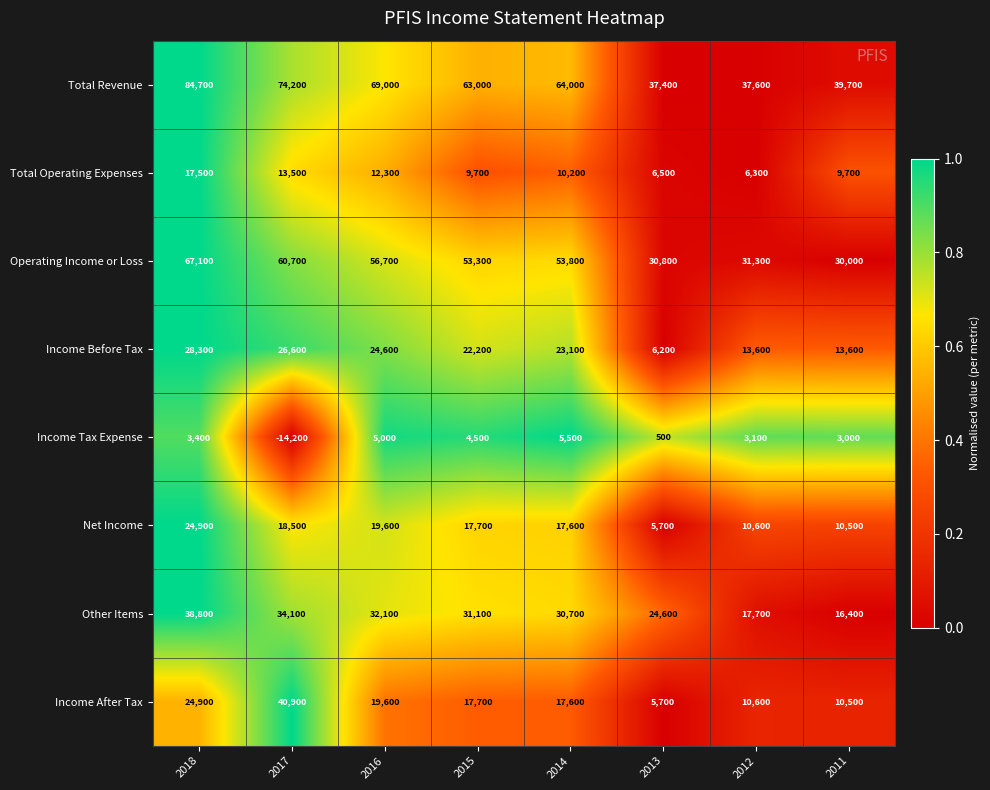

What is the maximum value shown in the chart?

84700